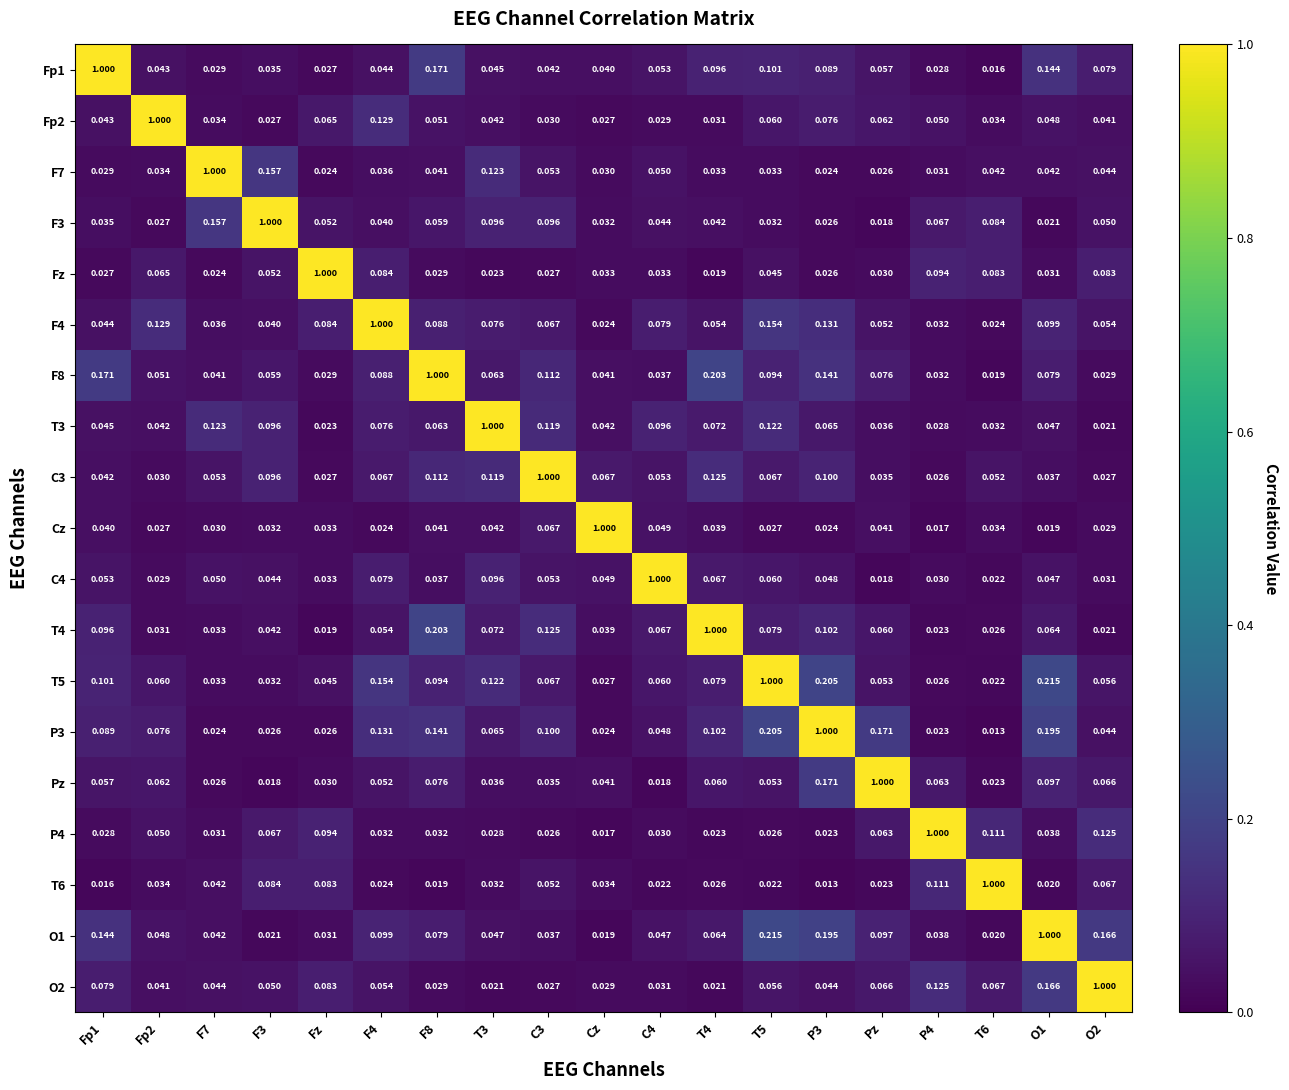

Is the value of Fp2 at Fp2 greater than the value of T3 at Fp2?

Yes